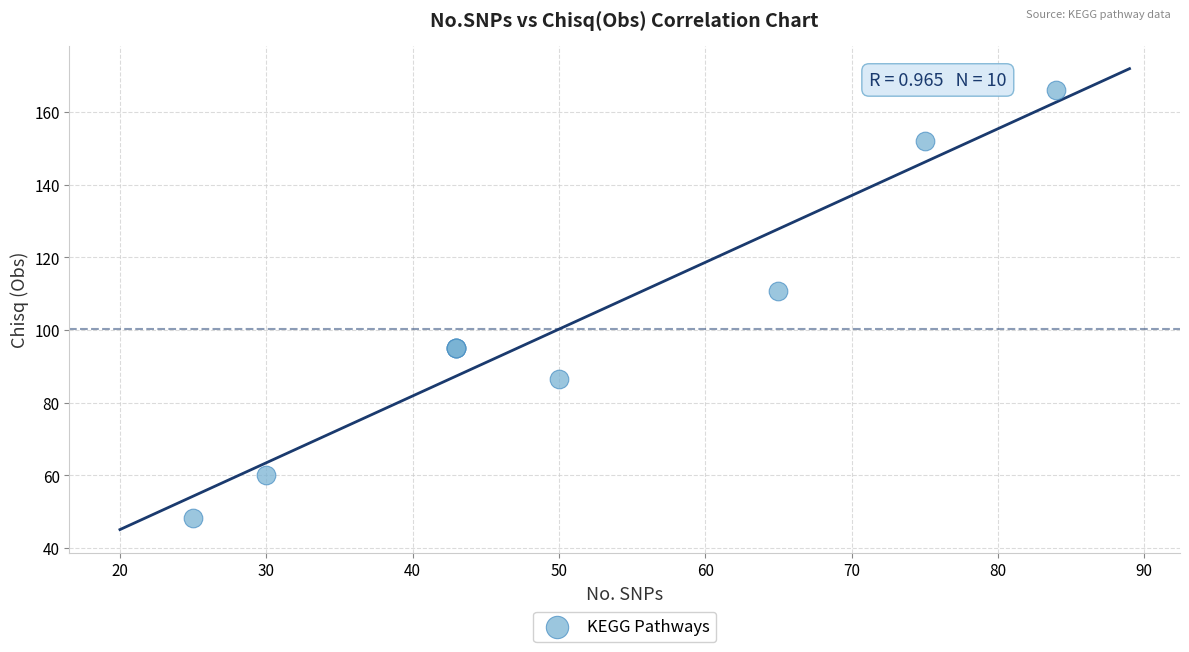

What Y value in the scatter plot is closest to 107?

110.8